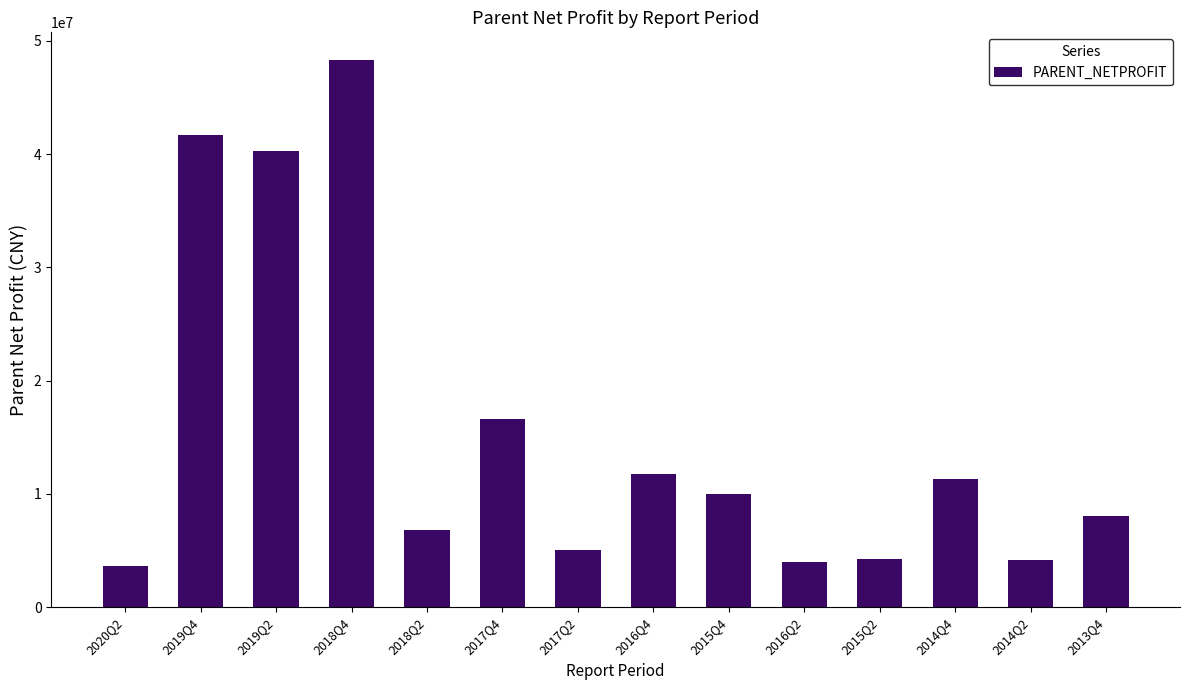

What position from the right is 2013Q4?

1